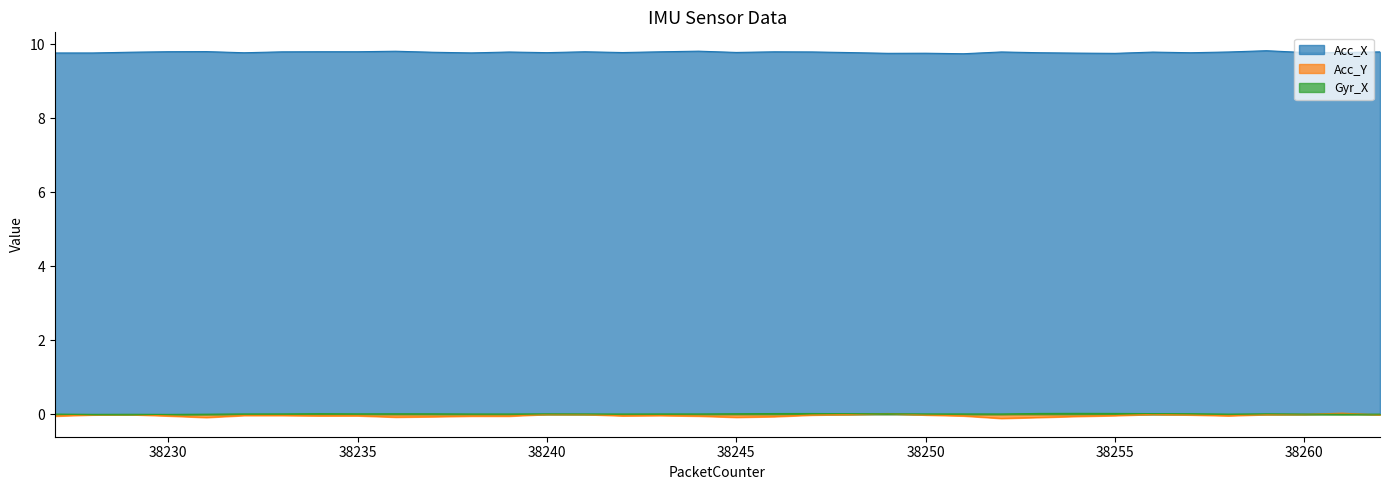

Read the Acc_X value at 38254.

9.8